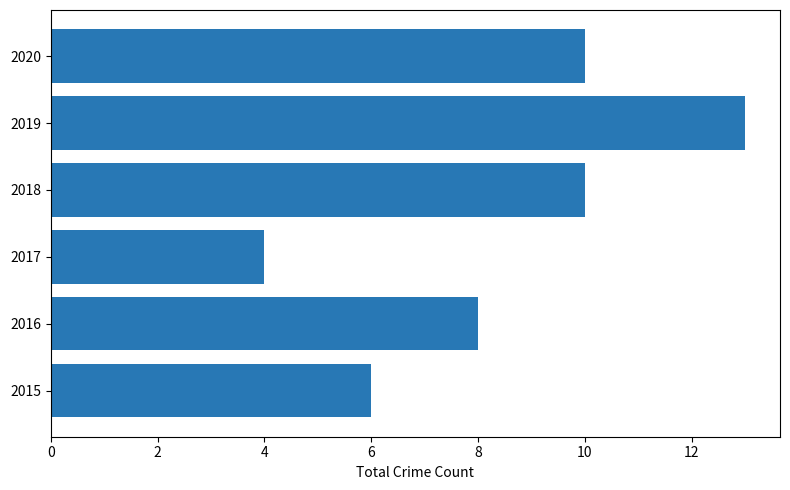

The chart shows a value of 11 at 2016. True or false?

False